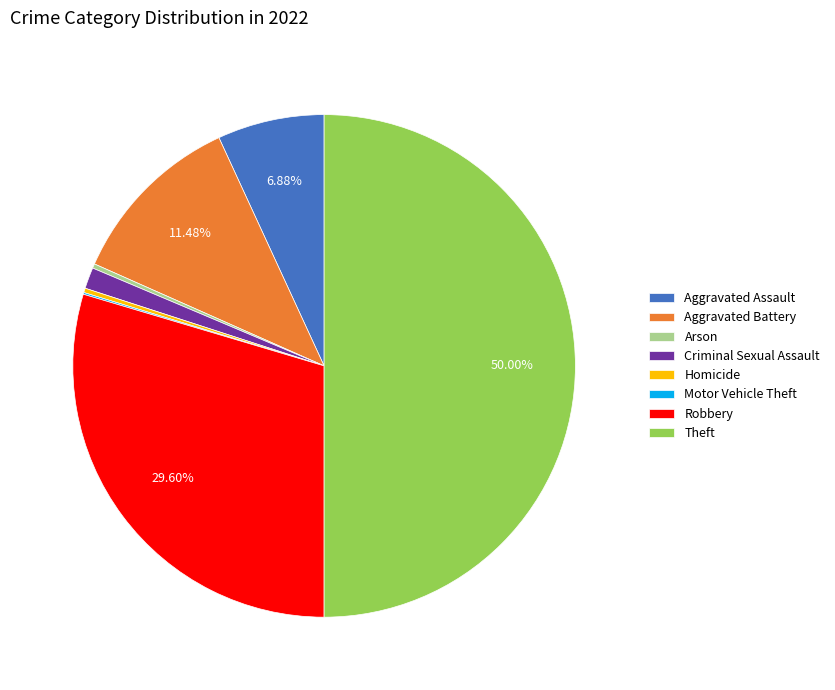

Is Arson the majority of the pie?

No